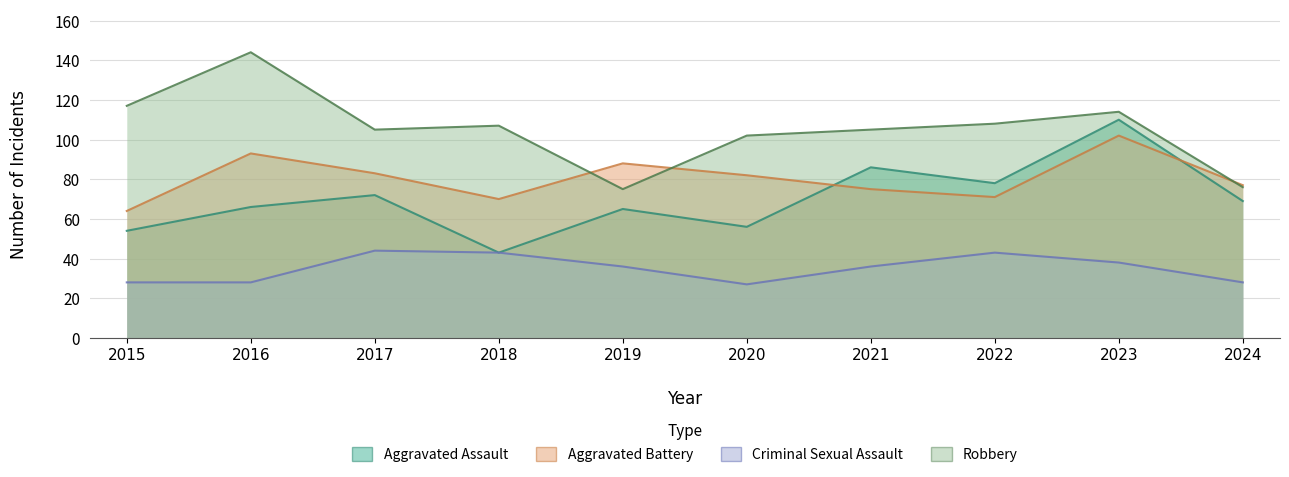

At 2024, list the series in order from smallest to largest.

Criminal Sexual Assault, Aggravated Assault, Robbery, Aggravated Battery